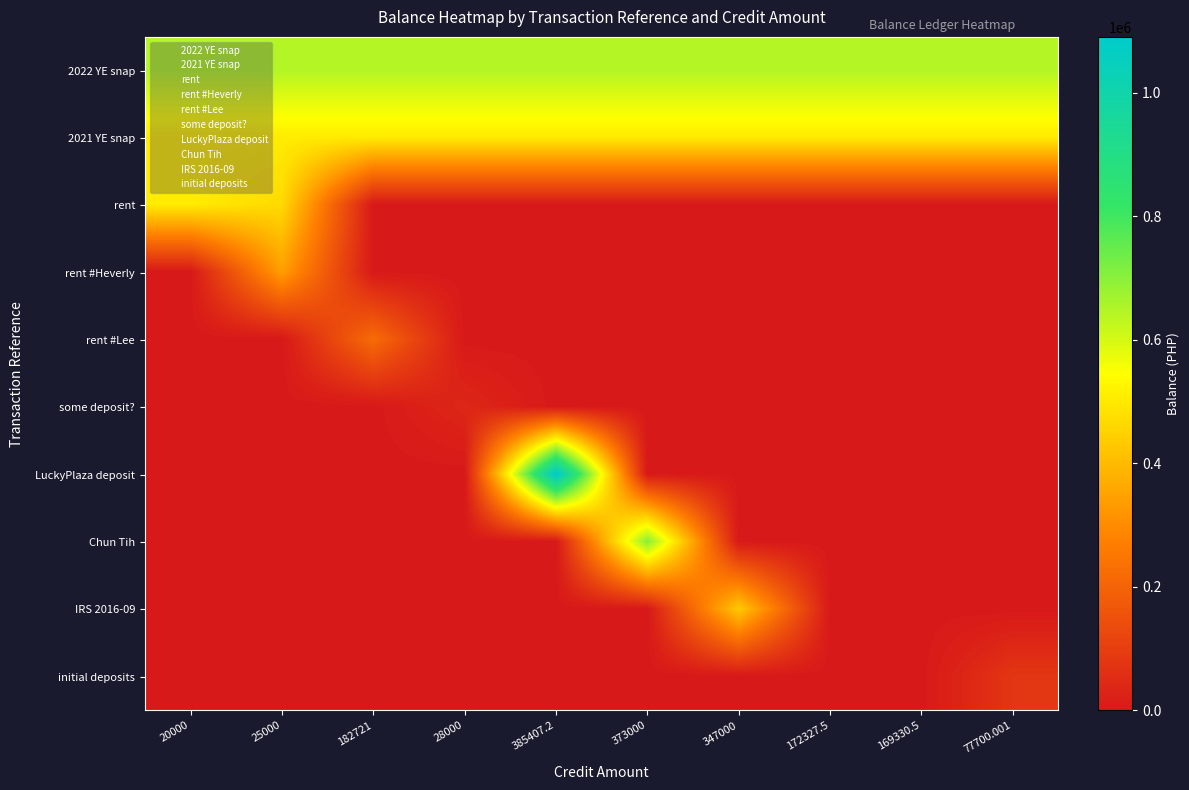

What is the difference between the highest and lowest values at 20000?

645812.7